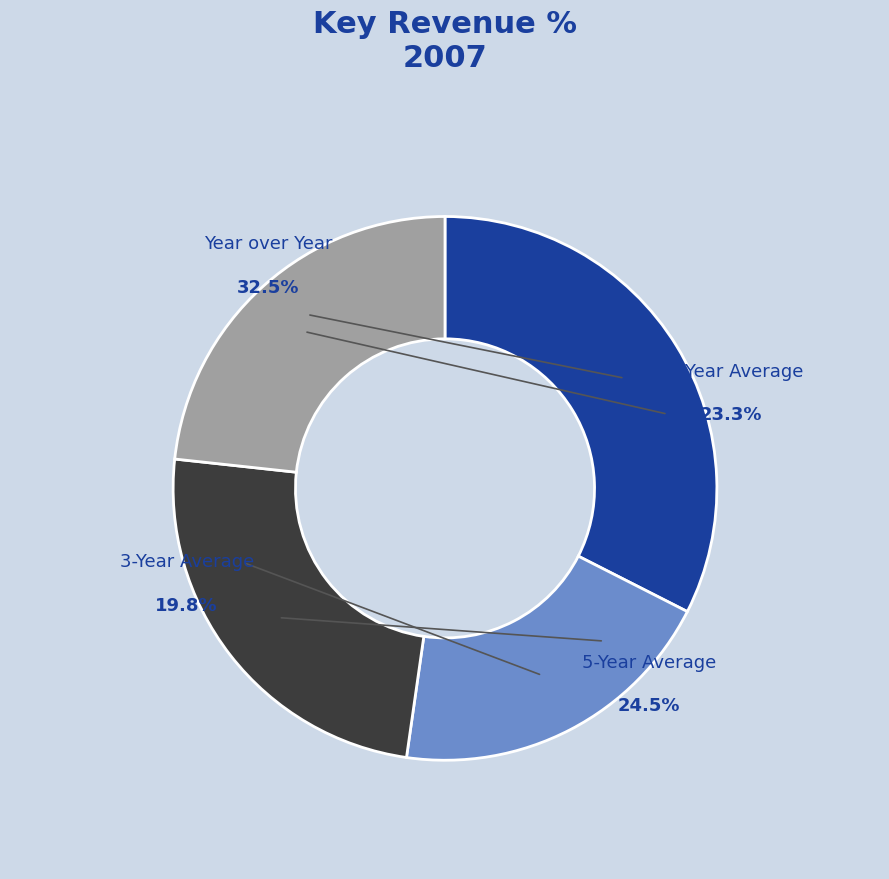

Combined, do 5-Year Average and Year over Year account for over 50%?

Yes